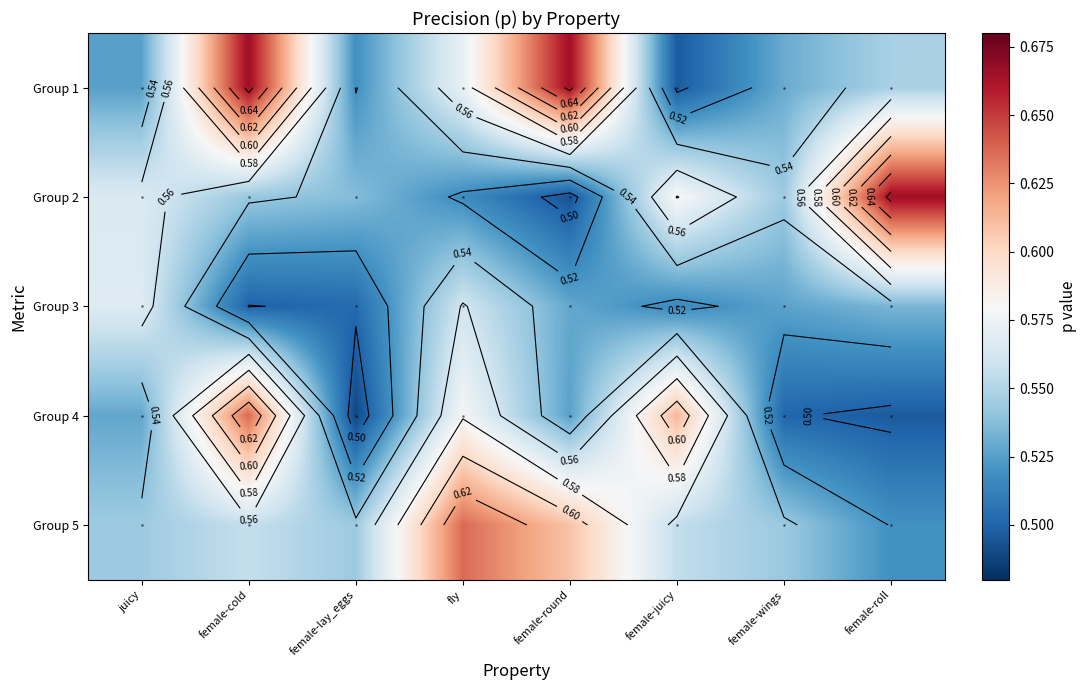

What is the sum of the Group 3 values at fly and female-lay_eggs?

1.1